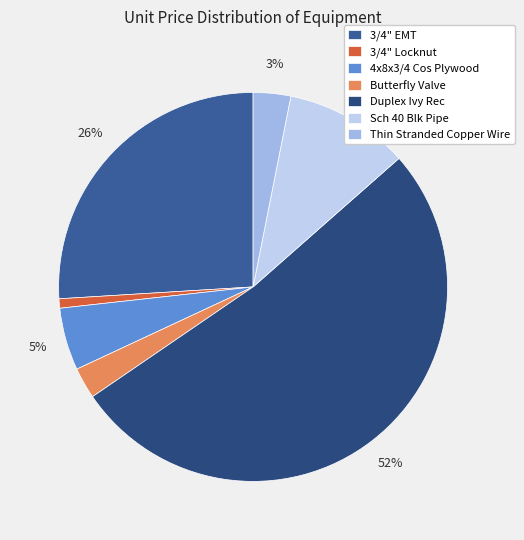

The 3/4" EMT slice represents 17% of the pie. True or false?

False